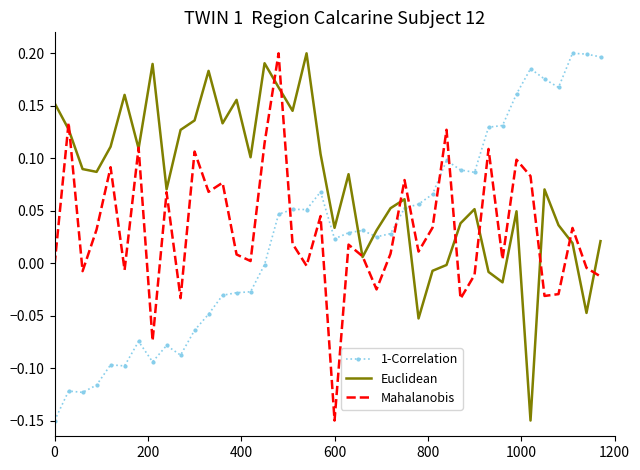

True or false: Euclidean and 1-Correlation cross at least once.

True